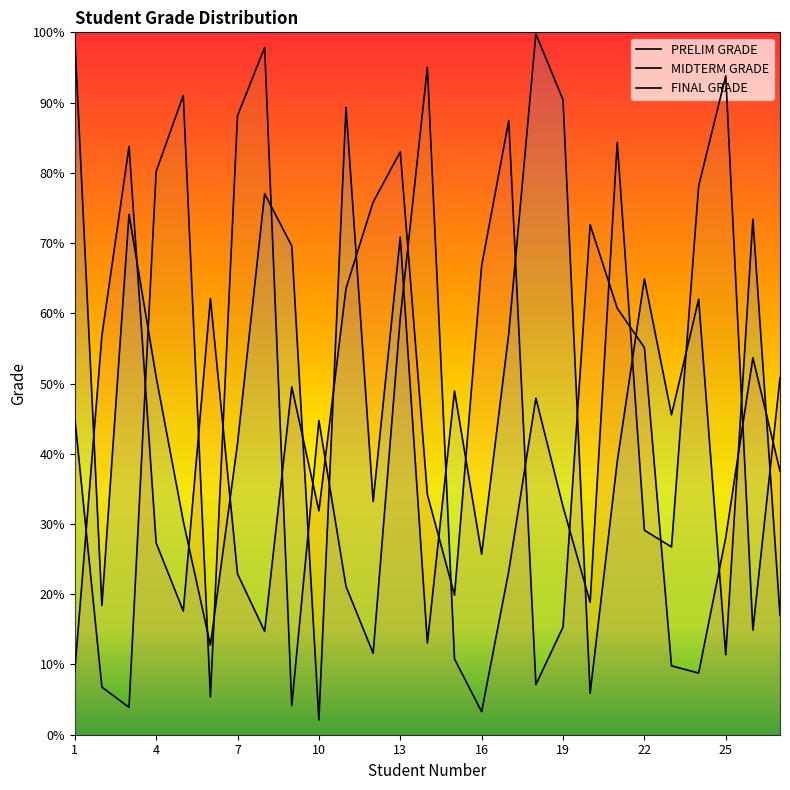

True or false: PRELIM GRADE and FINAL GRADE intersect in this chart.

True